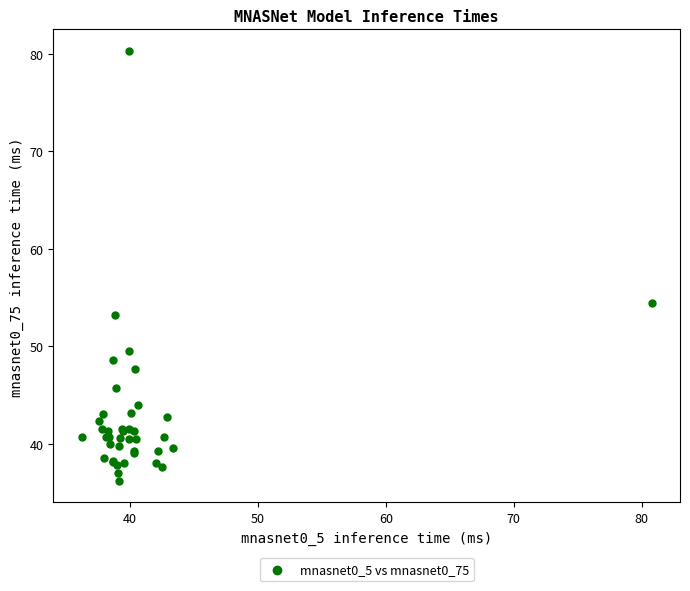

What Y value in the scatter plot is closest to 58?

54.5